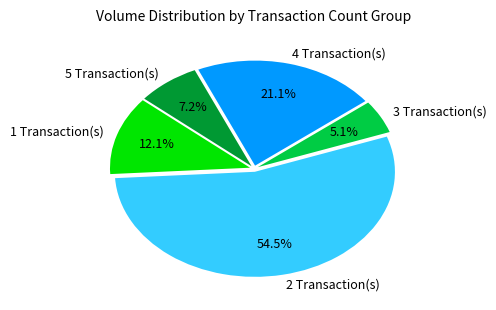

Is there a majority slice in this chart?

Yes